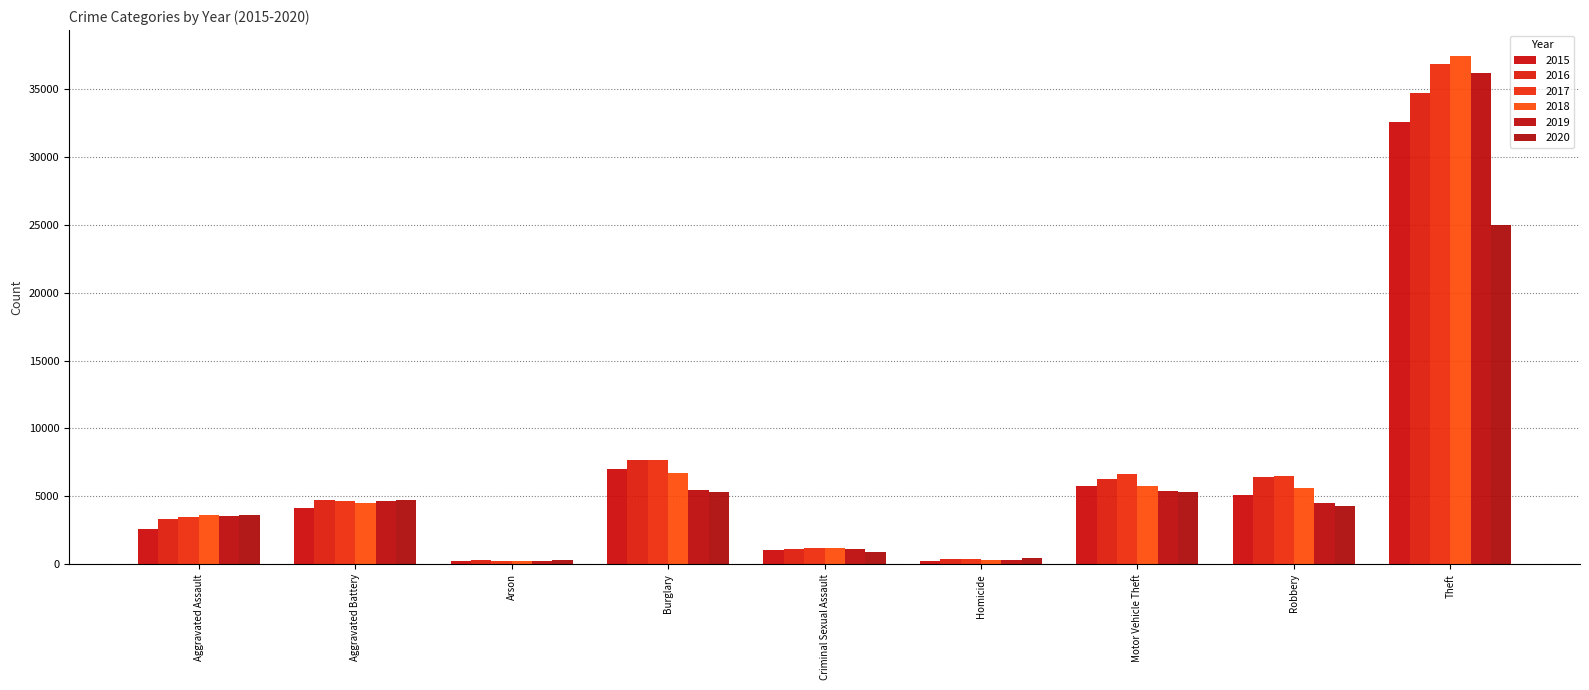

What is the label of the 3rd bar from the right?

Motor Vehicle Theft